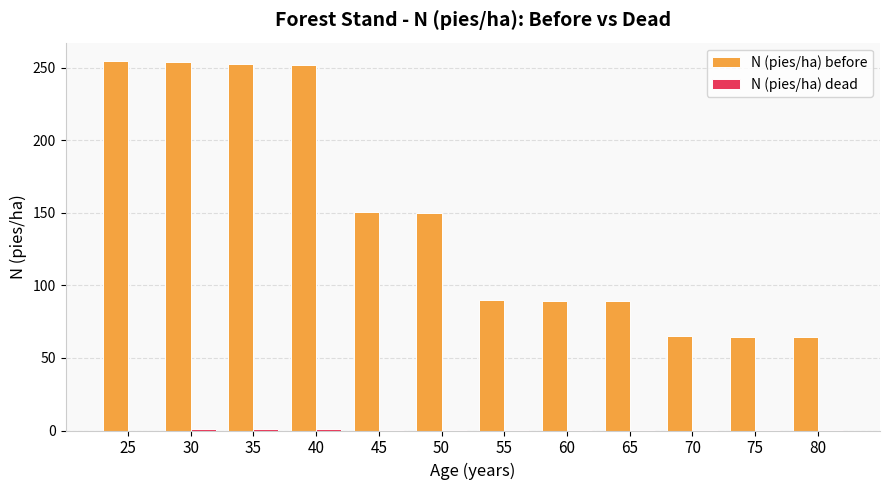

What is the maximum value shown in the chart?

254.7